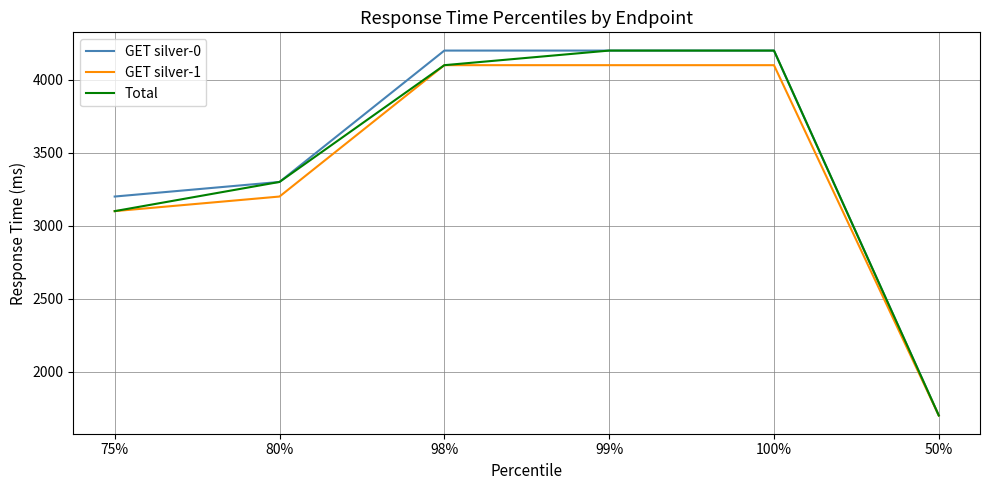

The GET silver-1 series shows 1211 at 100%. True or false?

False